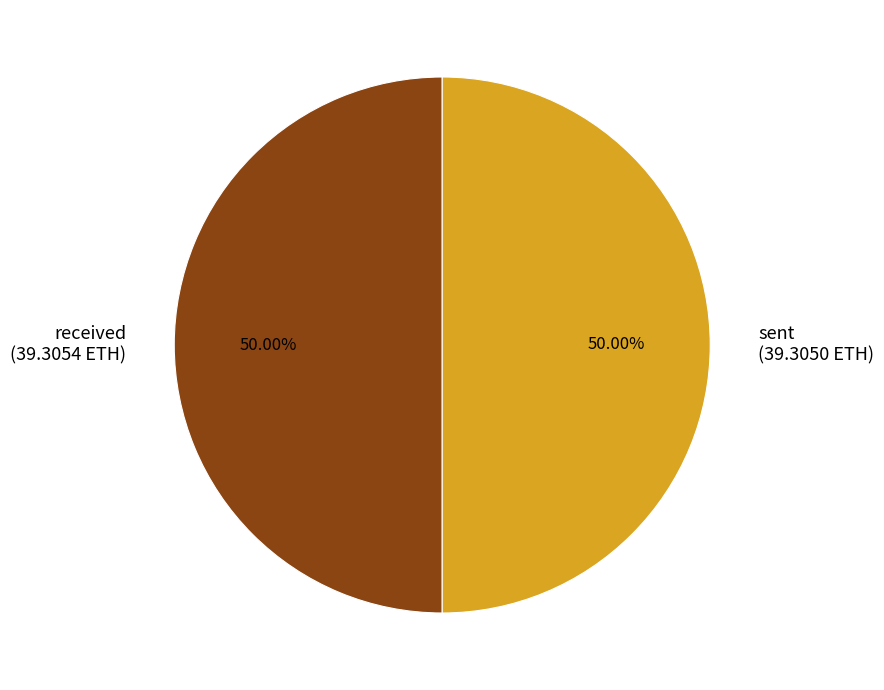

To the nearest percent, what portion does sent represent?

50%